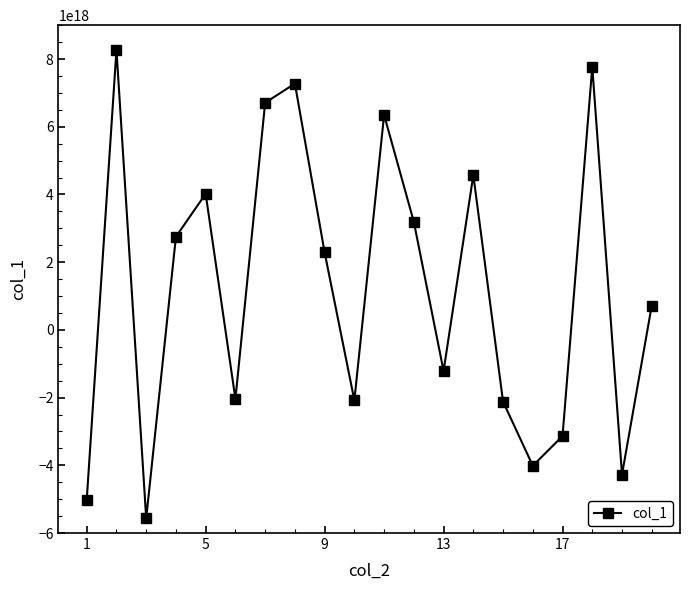

How many interior local peaks (higher than both neighbors) does the data have?

6